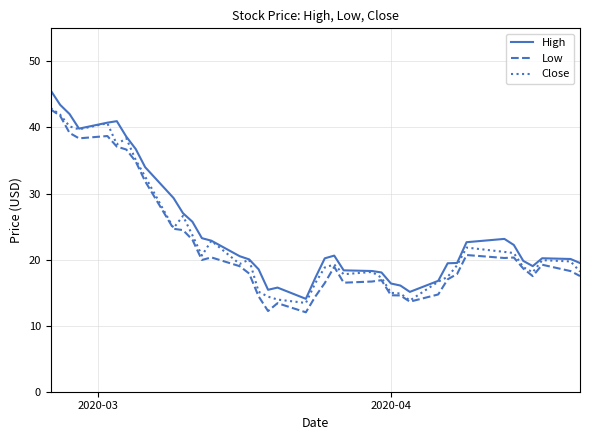

In High, how many points are higher than both neighbors (excluding endpoints)?

5